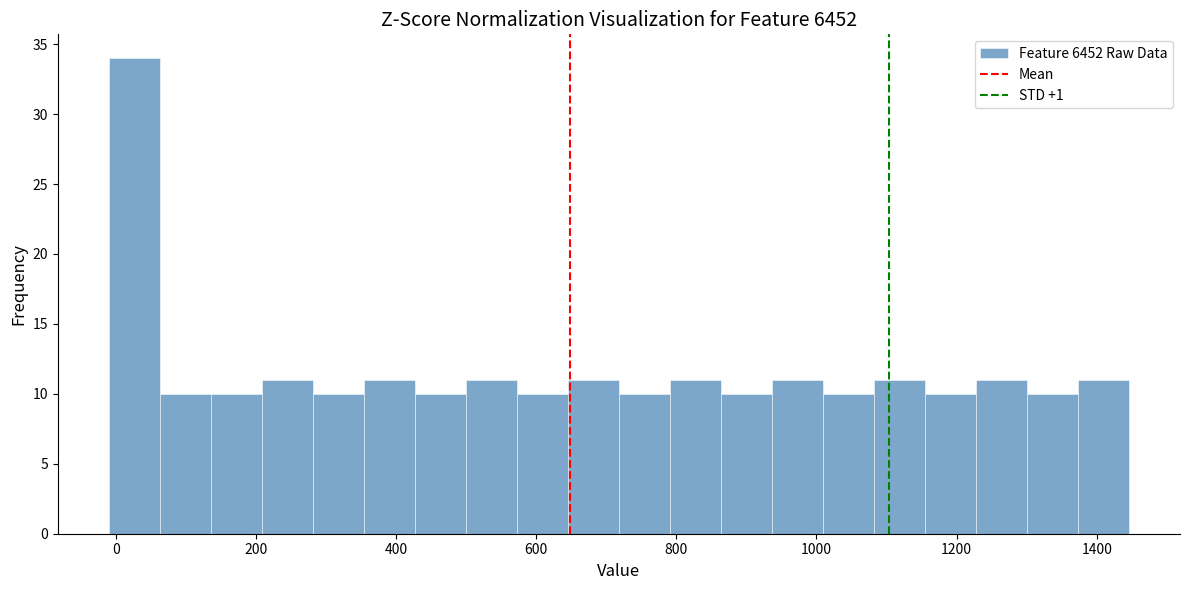

Read against the x-axis, roughly where is the centre of the tallest bar?

20